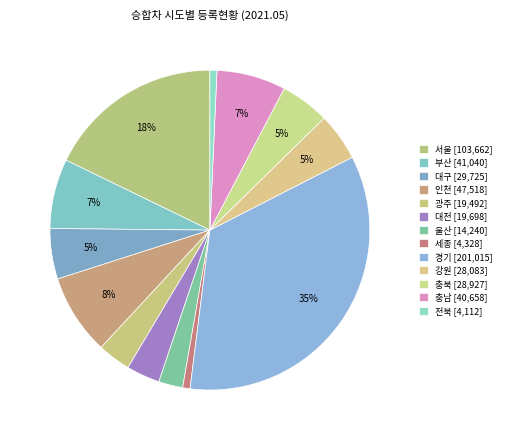

Rank the categories by value from lowest to highest.

전북, 세종, 울산, 광주, 대전, 강원, 충북, 대구, 충남, 부산, 인천, 서울, 경기